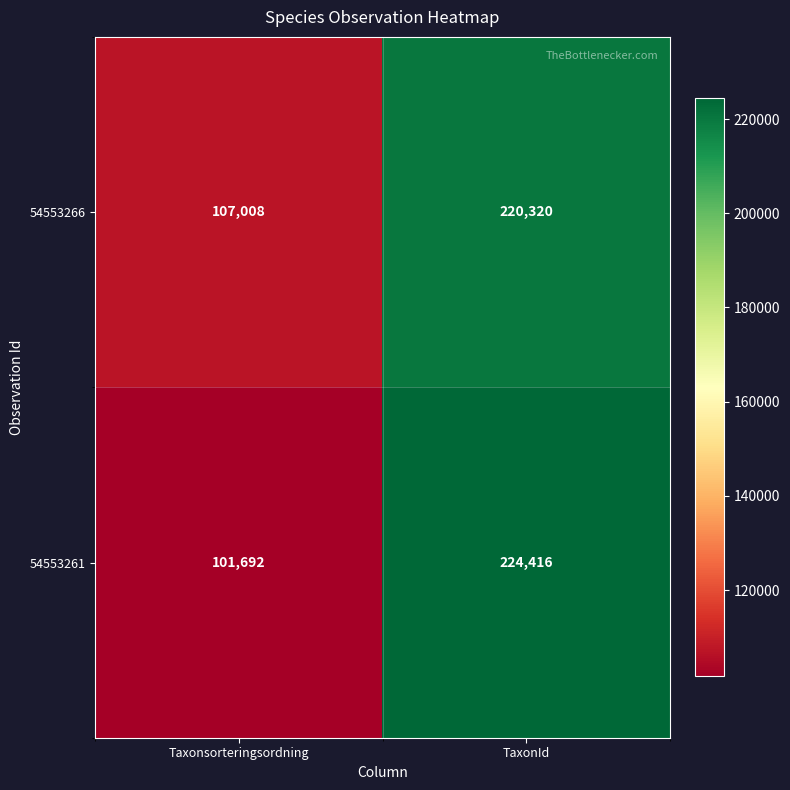

The 54553266 series shows 389160 at TaxonId. True or false?

False